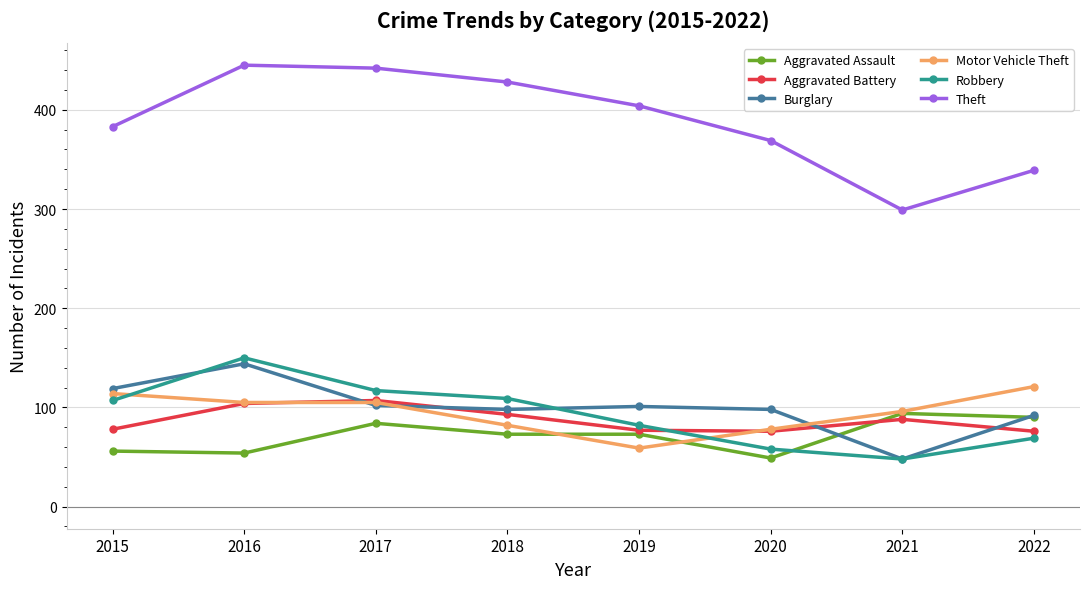

At how many categories does at least one series exceed 359?

6